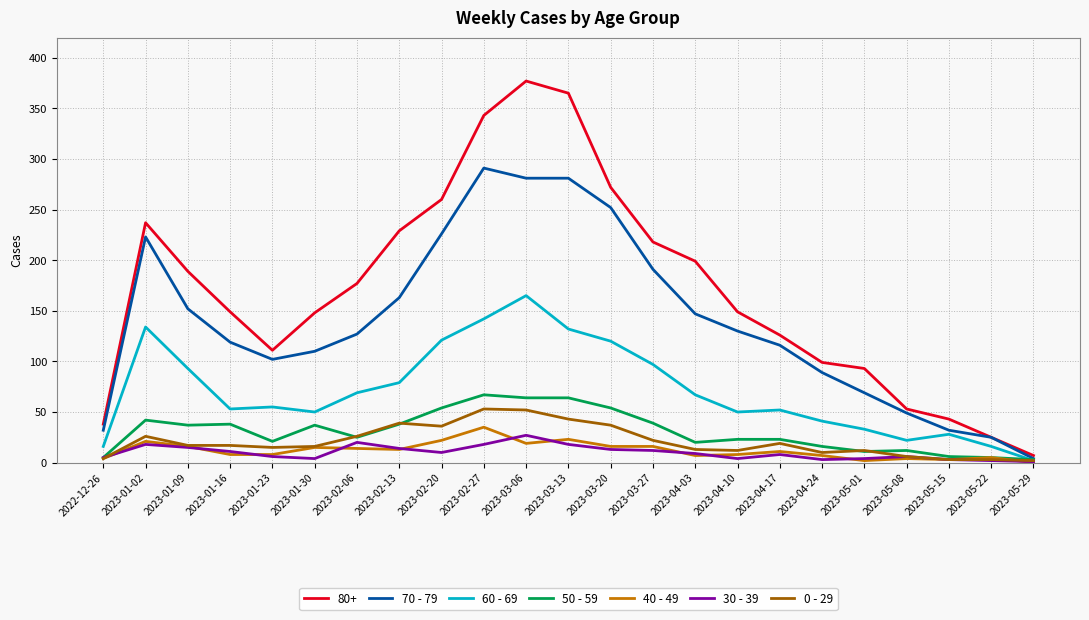

What position from the right is 2023-02-20?

15